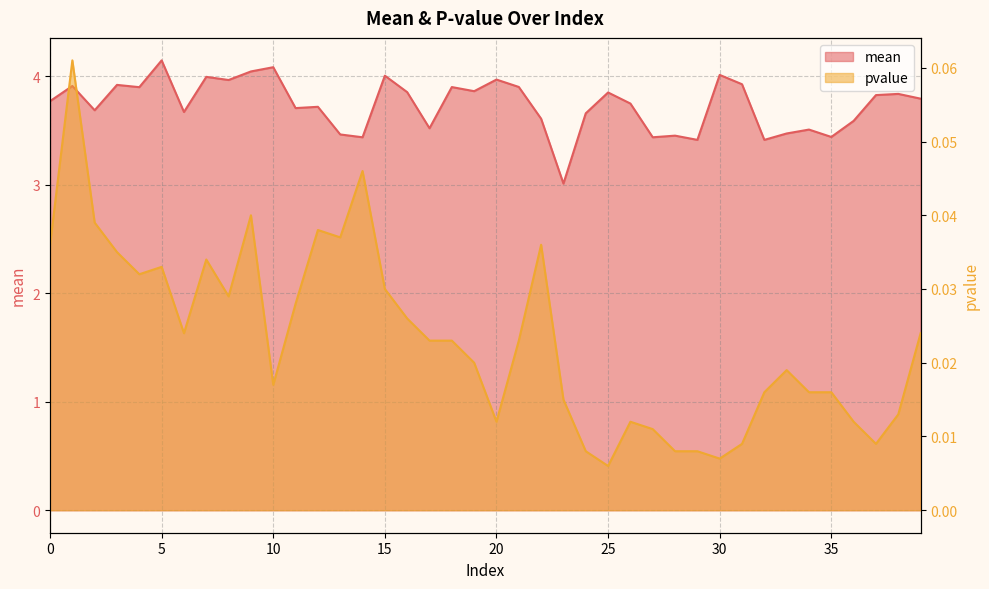

Count the pvalue values in the range 0 to 1.

40